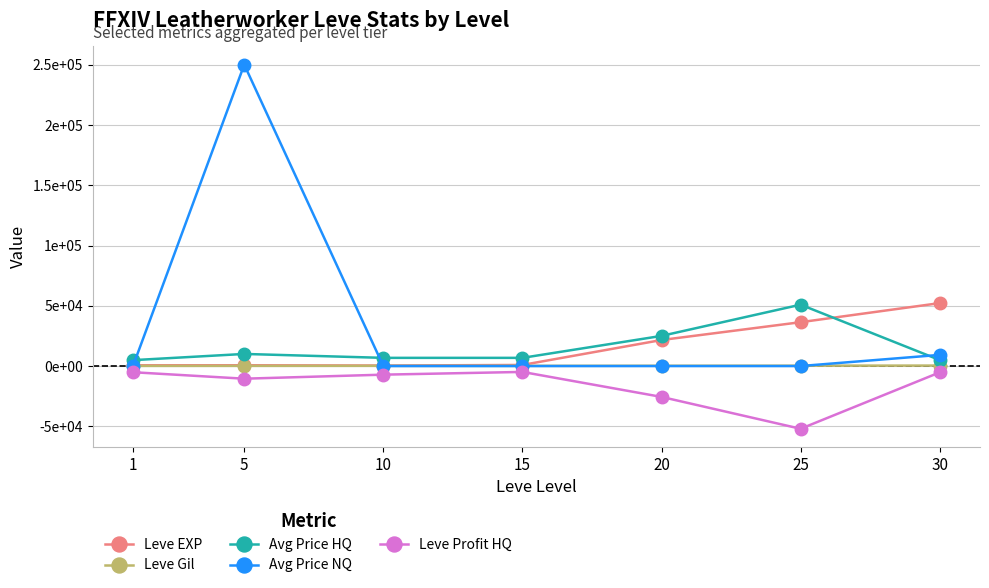

Between 20 and 25, which is larger?

25